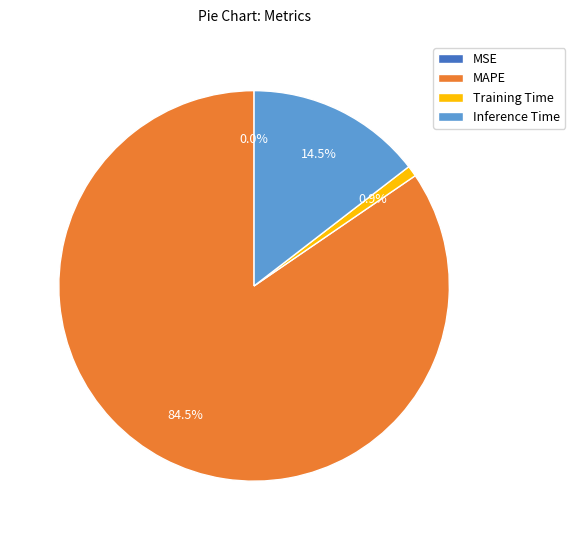

Does Training Time account for over 50% of the chart?

No